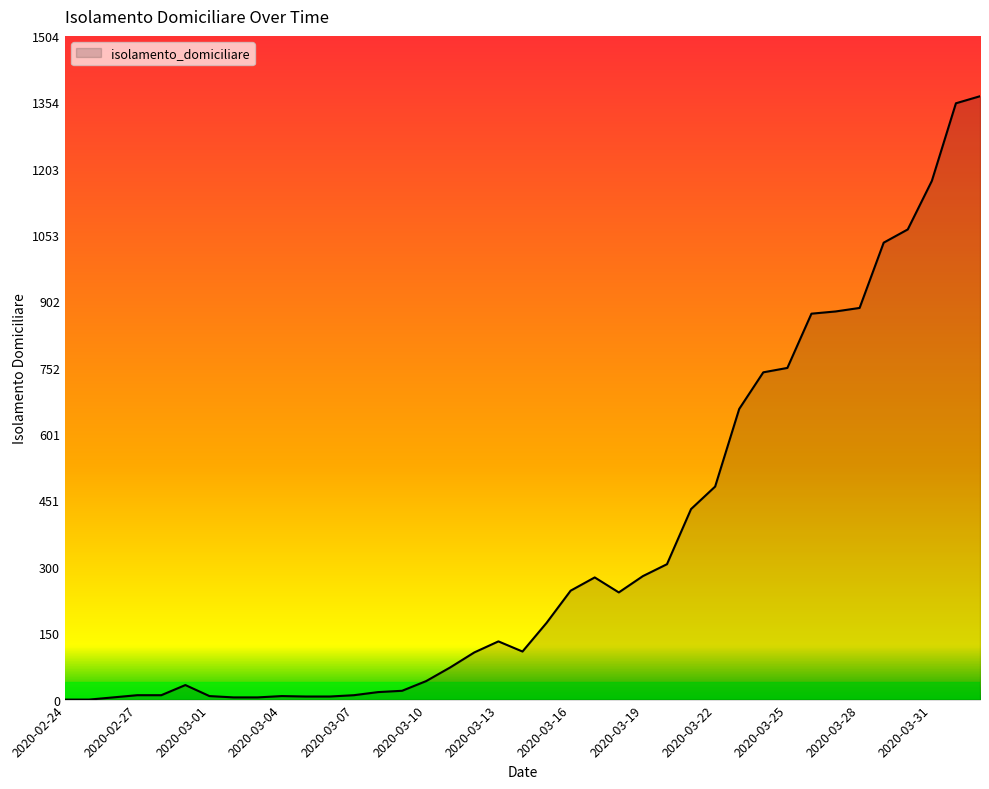

What is the greatest value displayed?

1368